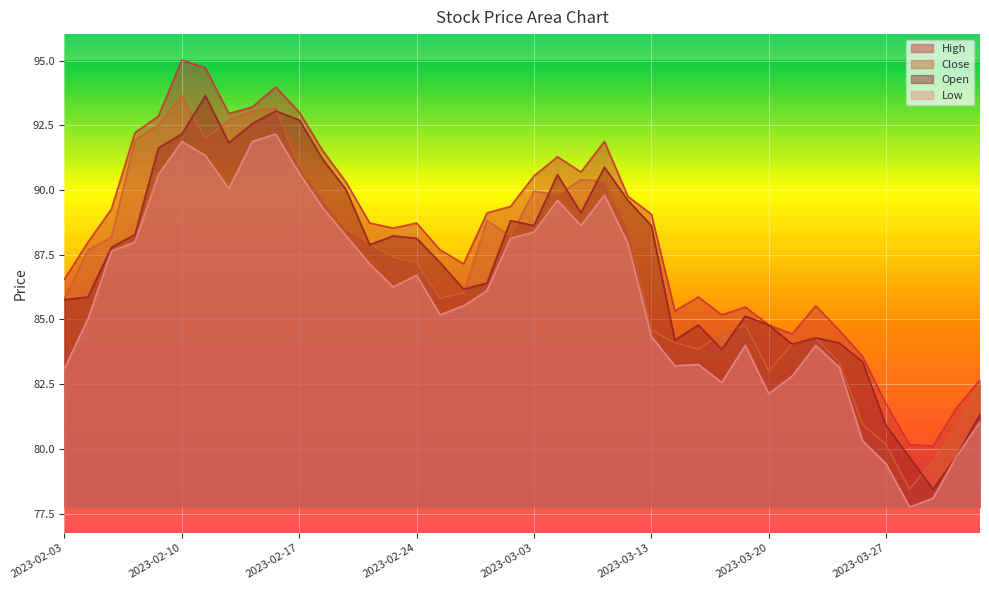

At which label does High reach its minimum?

2023-03-29